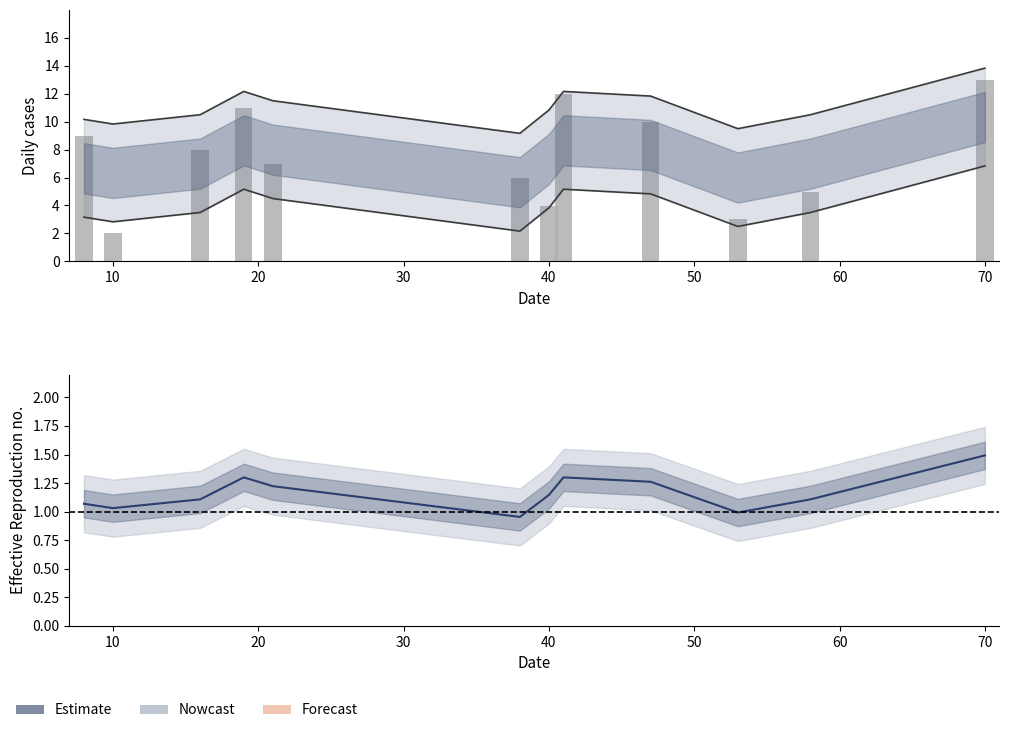

What is the difference between the maximum and minimum values in the Lower estimate series?

4.7